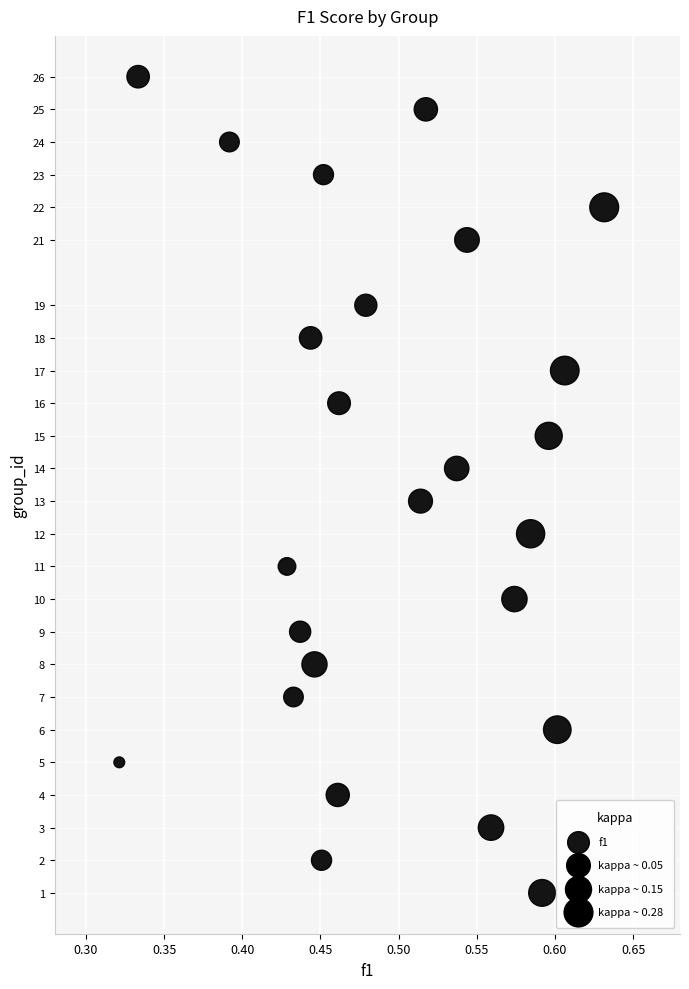

What is the range of Y values (max minus min)?

25